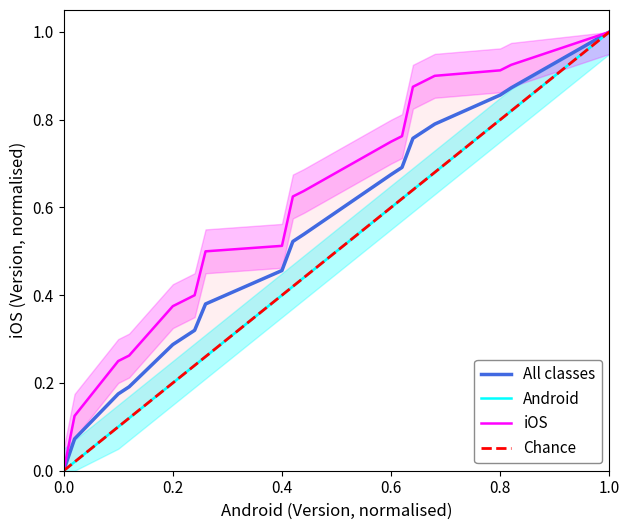

Does the chart have visible grid lines?

No